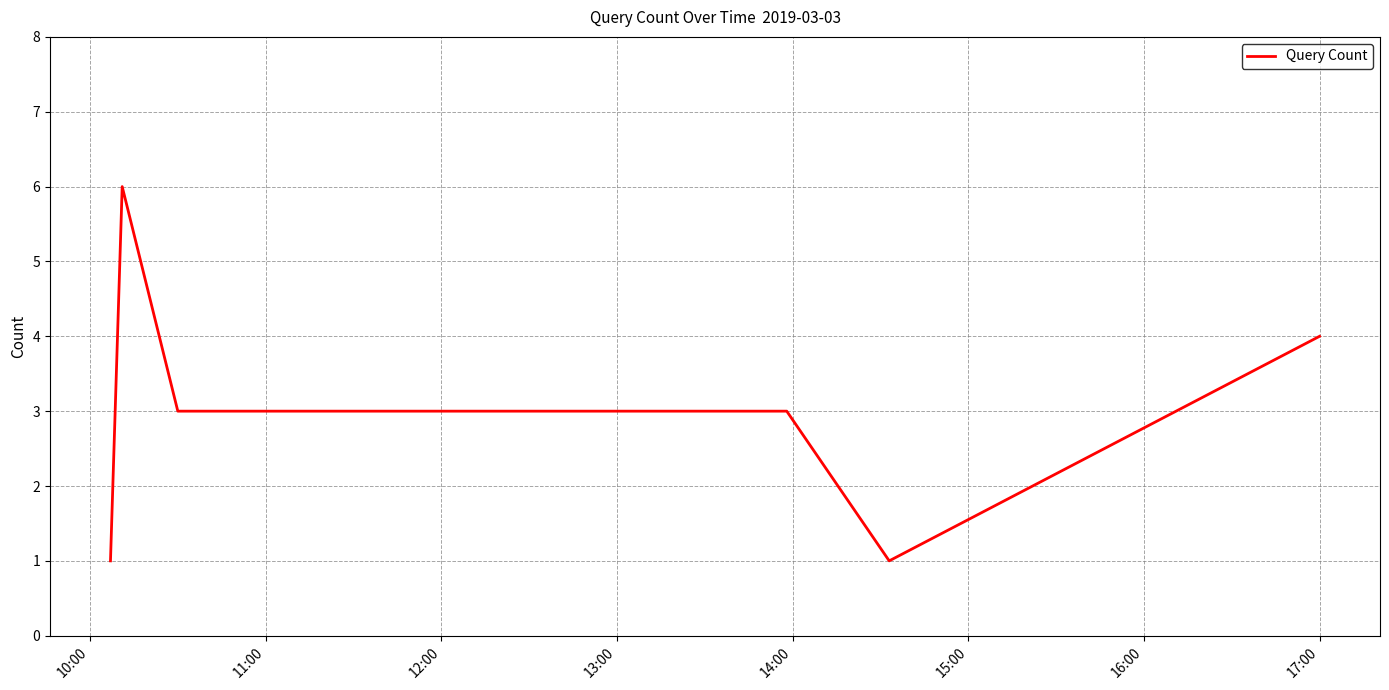

How many values are between 1 and 4?

5